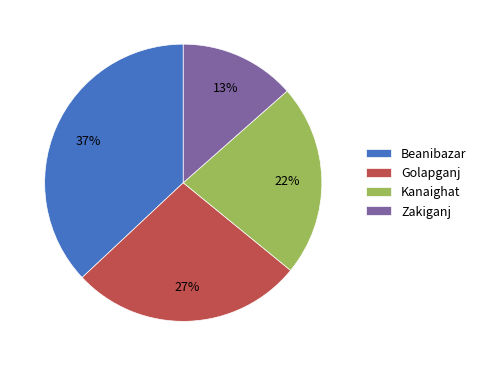

To the nearest percent, what percentage of the pie is Kanaighat?

22%